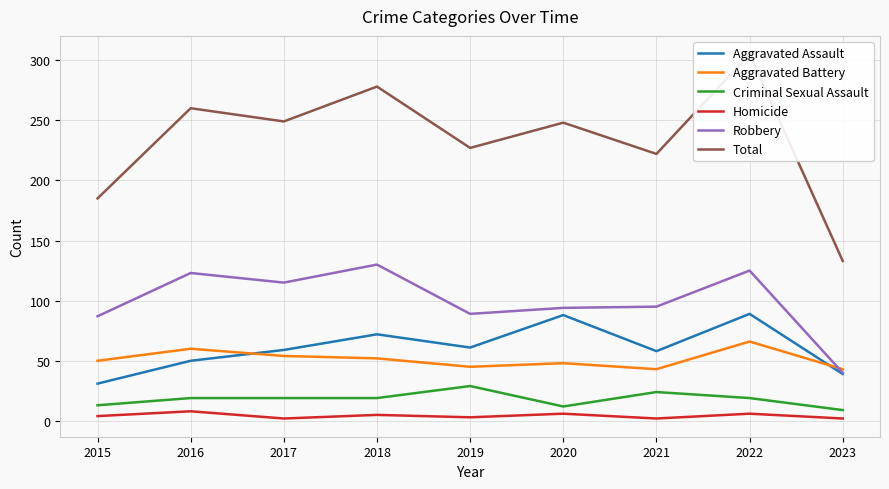

Between 2017 and 2020, which is larger?

2020